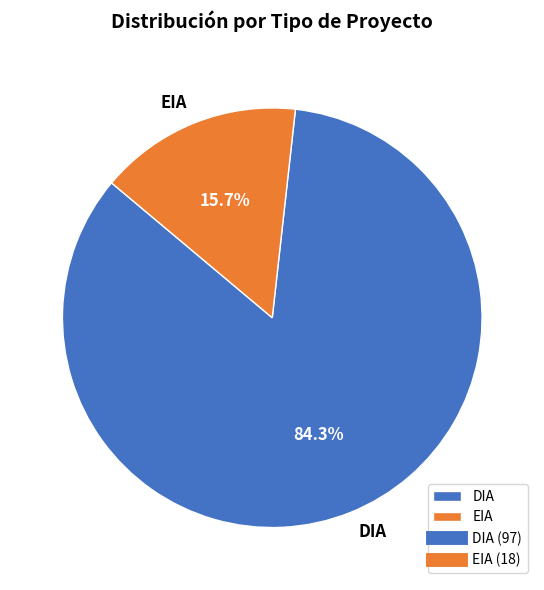

Which slice is the largest?

DIA